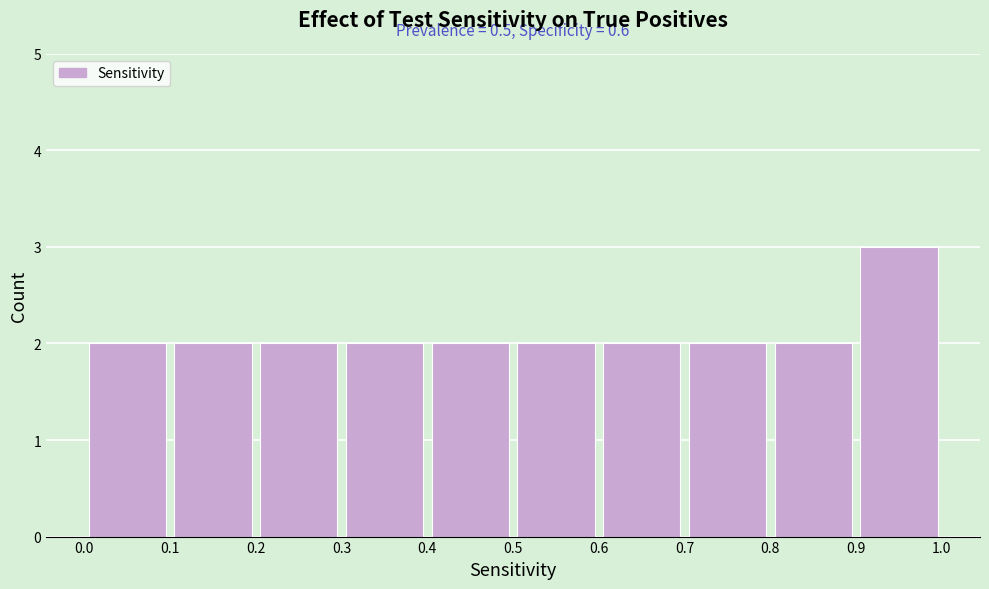

Which range on the x-axis has the tallest bar?

0.9 to 1.0